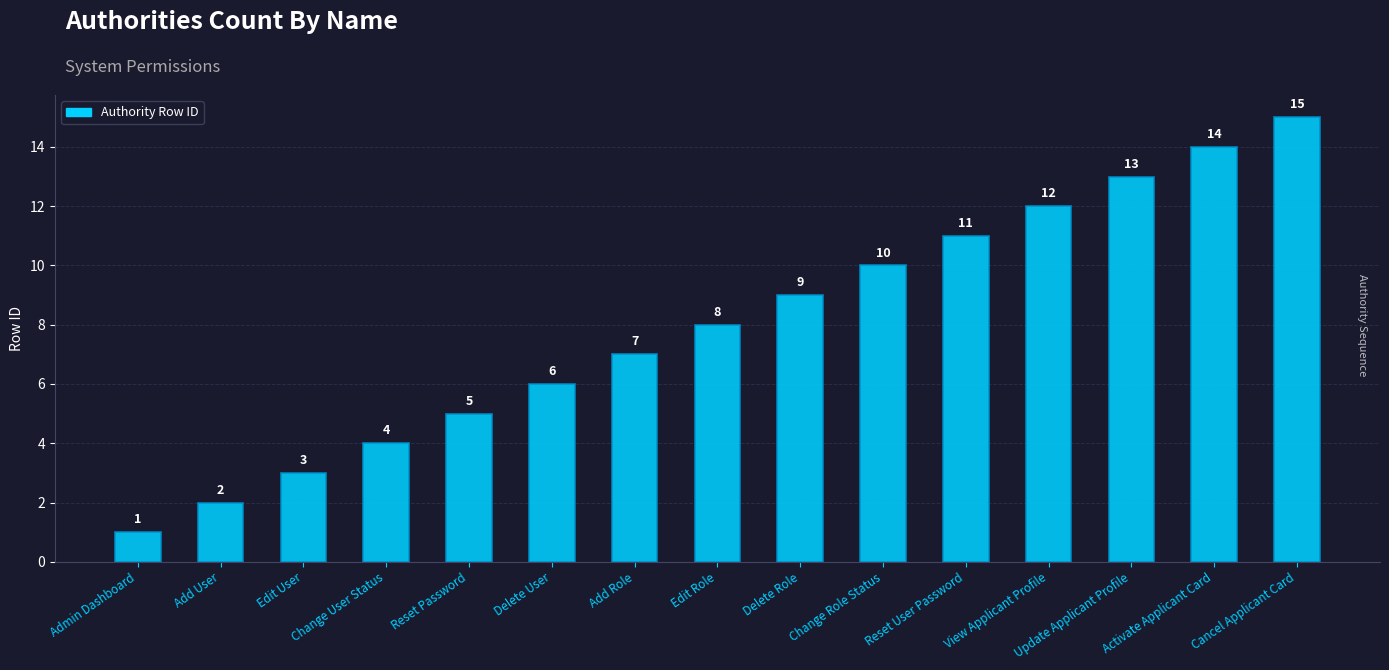

List the labels in order of value, smallest first.

Admin Dashboard, Add User, Edit User, Change User Status, Reset Password, Delete User, Add Role, Edit Role, Delete Role, Change Role Status, Reset User Password, View Applicant Profile, Update Applicant Profile, Activate Applicant Card, Cancel Applicant Card